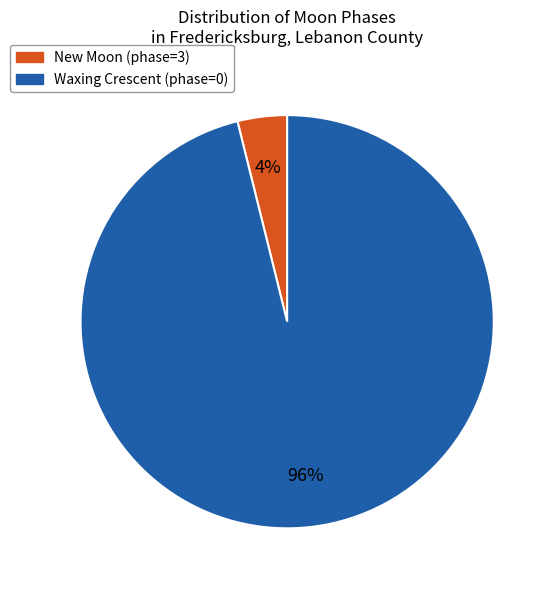

Count the number of slices in the pie.

2